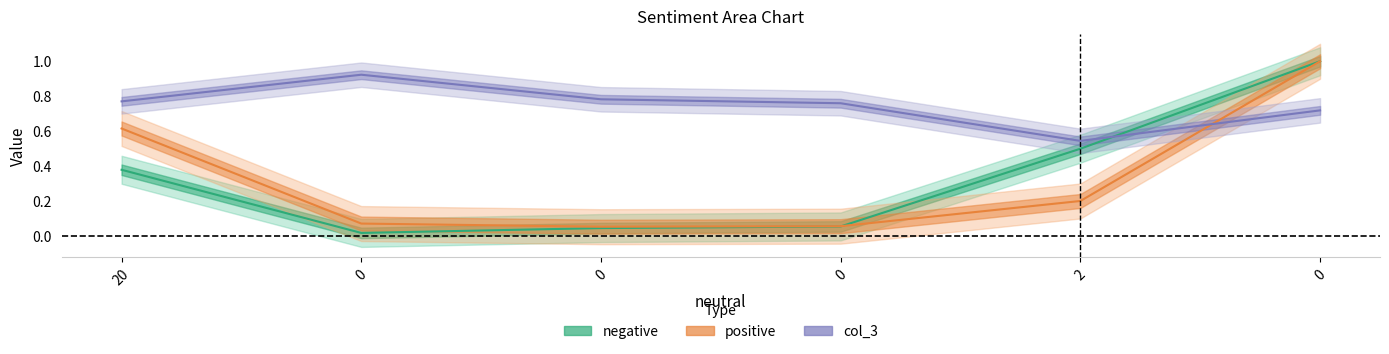

What is the difference between the positive values at 20 and 0?

0.5